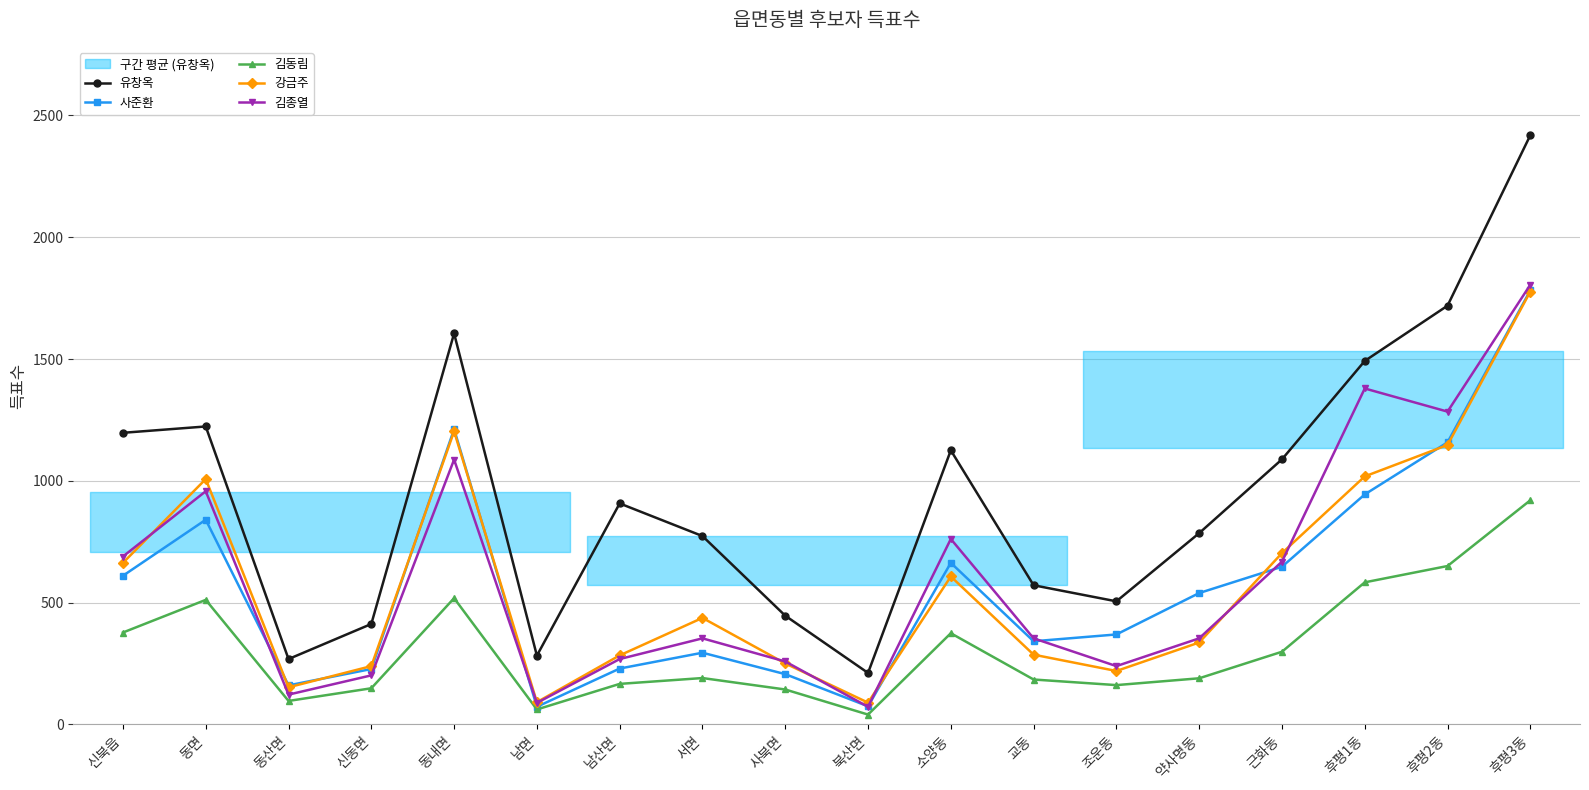

At which category is the sum across all series the highest?

후평3동